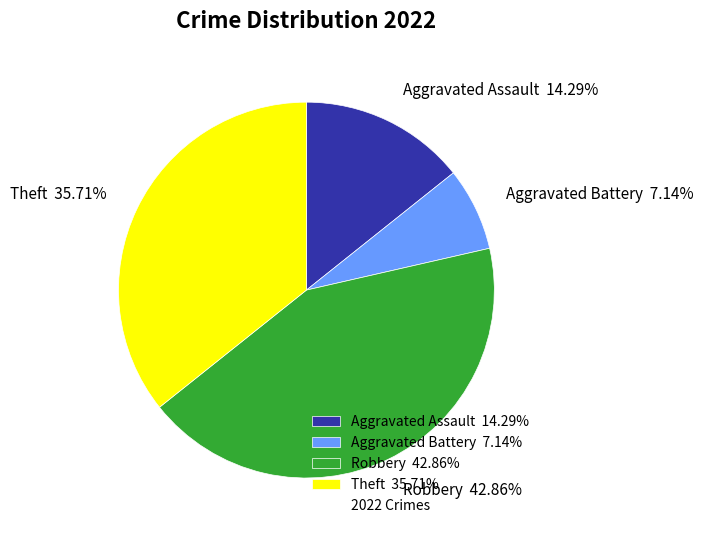

Combined, what portion of the pie is Aggravated Battery and Robbery?

50.0%